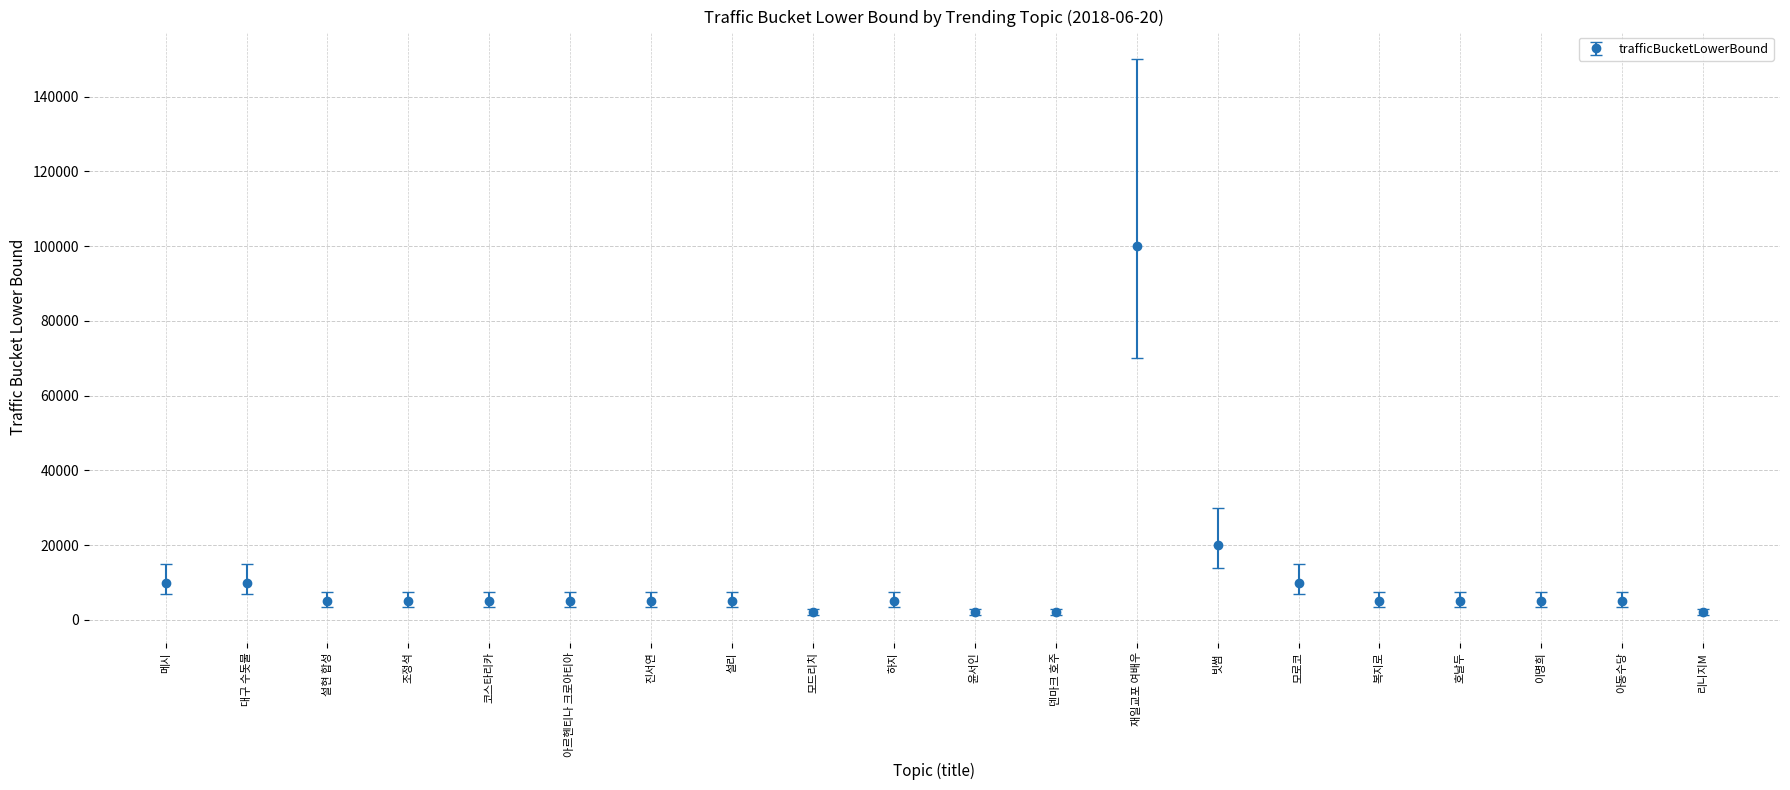

What is the approximate value at 메시, to the nearest 100?

10000